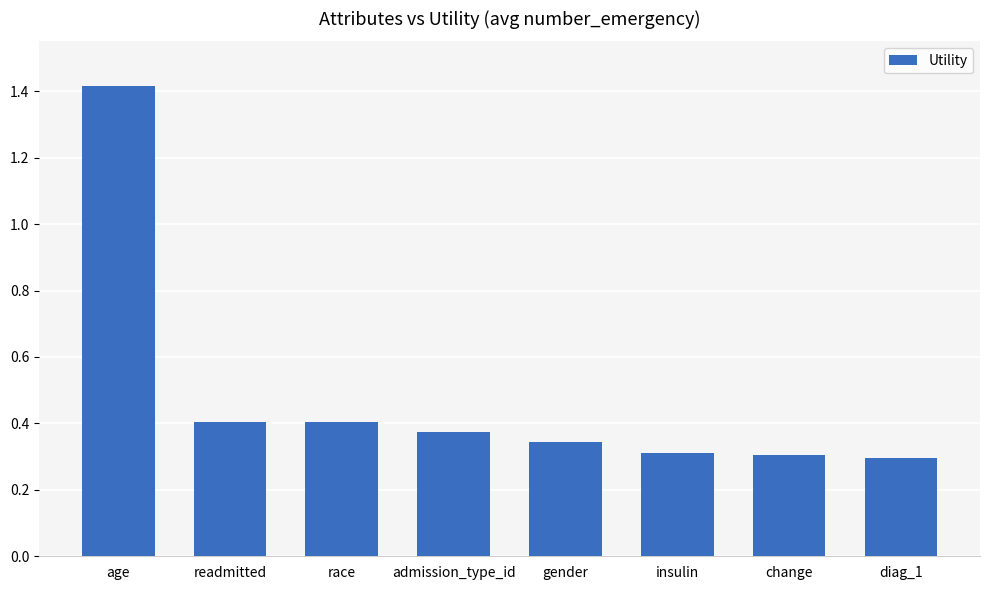

What position from the left is age?

1